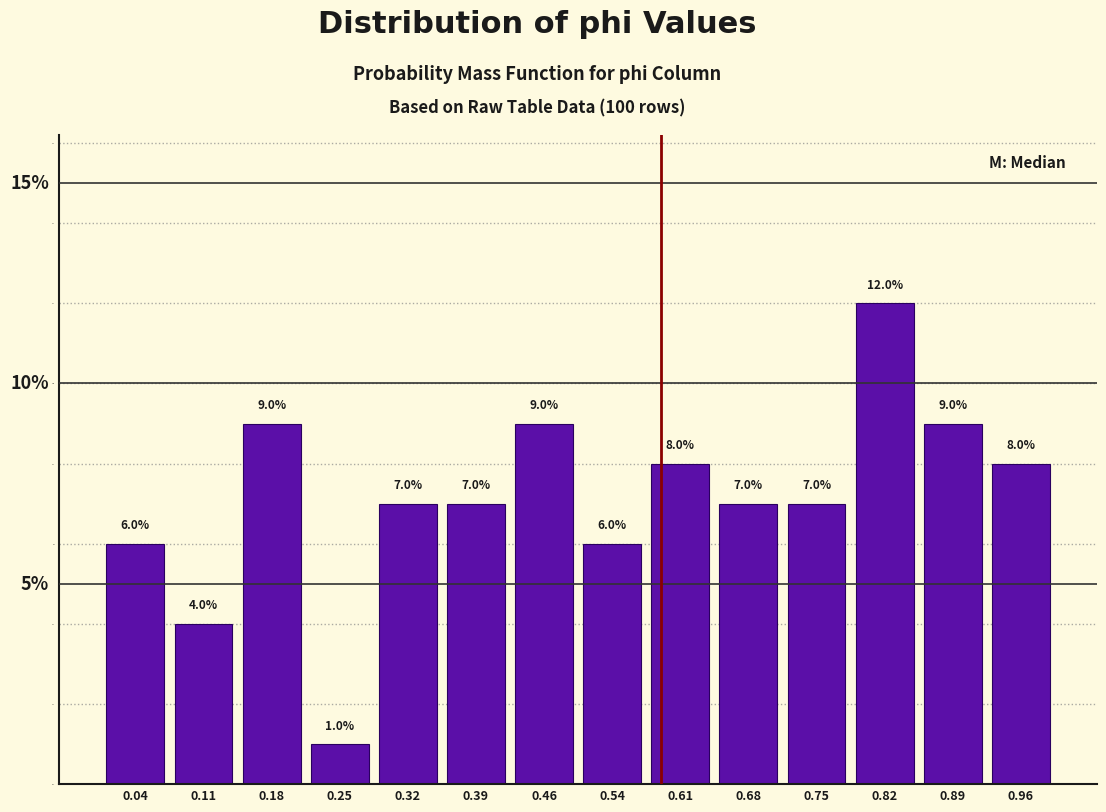

Which range on the x-axis has the tallest bar?

0.79 to 0.86